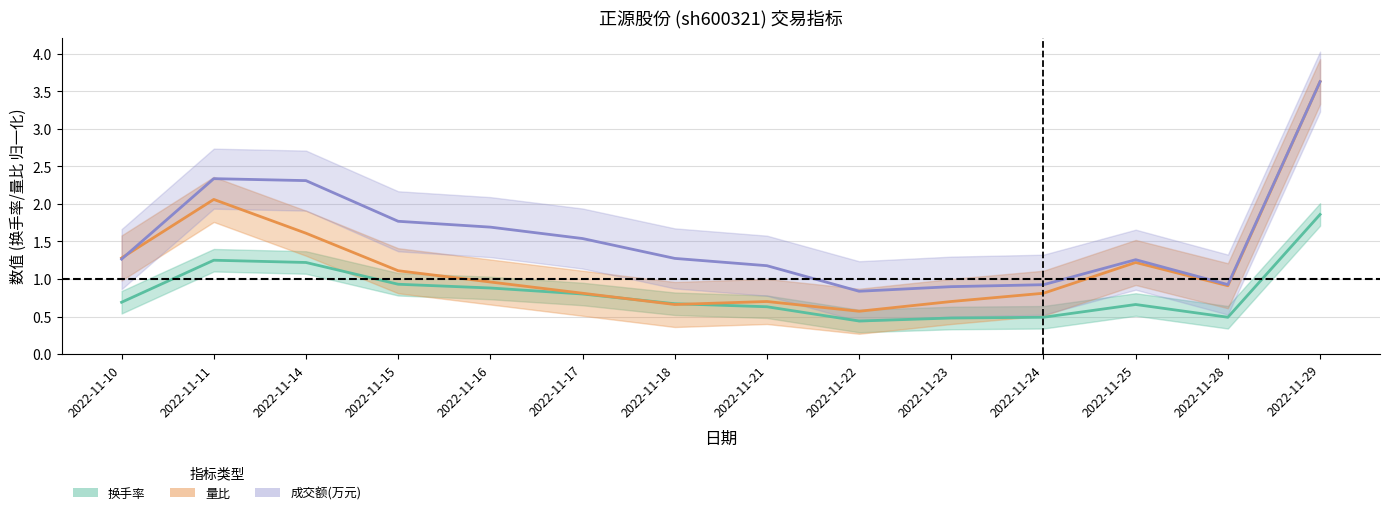

Reading left to right, extract all data points from this chart.

成交额(万元): 2022-11-10=1.3	2022-11-11=2.3	2022-11-14=2.3	2022-11-15=1.8	2022-11-16=1.7	2022-11-17=1.5	2022-11-18=1.3	2022-11-21=1.2	2022-11-22=0.8	2022-11-23=0.9	2022-11-24=0.9	2022-11-25=1.3	2022-11-28=0.9	2022-11-29=3.6
换手率: 2022-11-10=0.7	2022-11-11=1.2	2022-11-14=1.2	2022-11-15=0.9	2022-11-16=0.9	2022-11-17=0.8	2022-11-18=0.7	2022-11-21=0.6	2022-11-22=0.4	2022-11-23=0.5	2022-11-24=0.5	2022-11-25=0.7	2022-11-28=0.5	2022-11-29=1.9
量比: 2022-11-10=1.3	2022-11-11=2.1	2022-11-14=1.6	2022-11-15=1.1	2022-11-16=1.0	2022-11-17=0.8	2022-11-18=0.7	2022-11-21=0.7	2022-11-22=0.6	2022-11-23=0.7	2022-11-24=0.8	2022-11-25=1.2	2022-11-28=0.9	2022-11-29=3.6